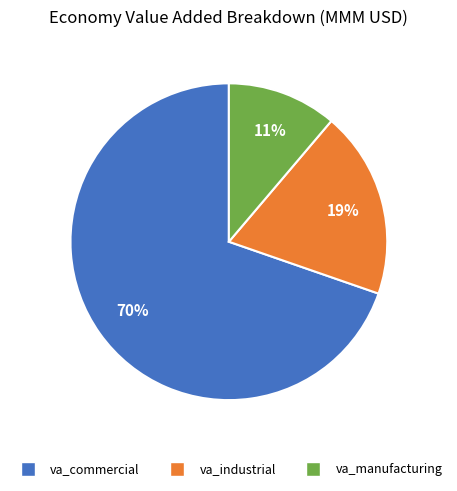

How many slices are in this pie chart?

3